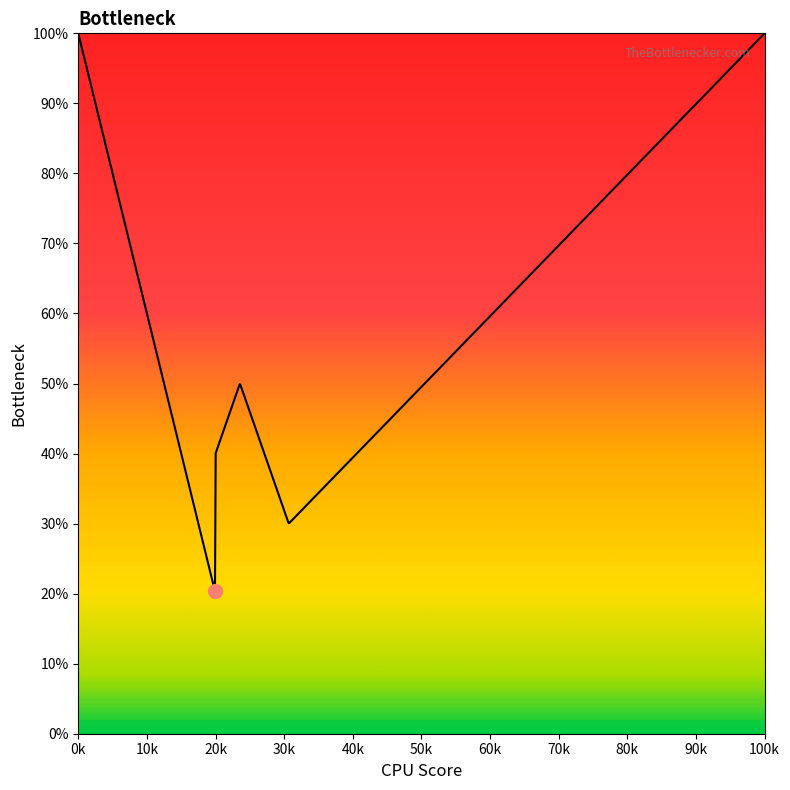

What is the difference between the maximum and minimum values?

79.7